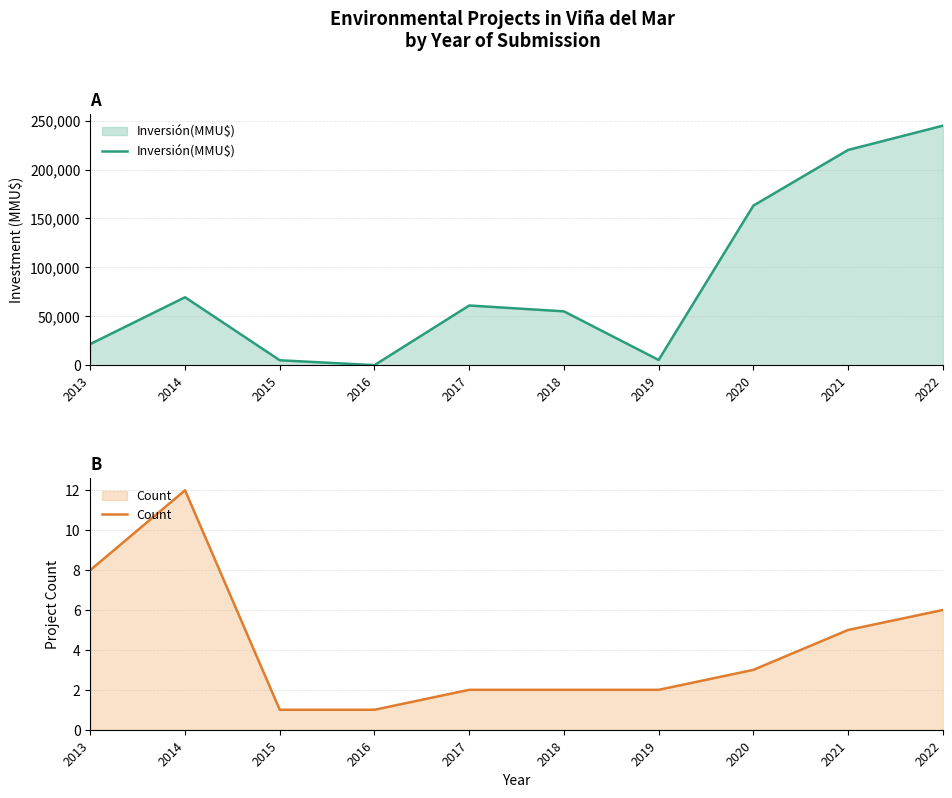

What is the maximum value shown in the chart?

244800